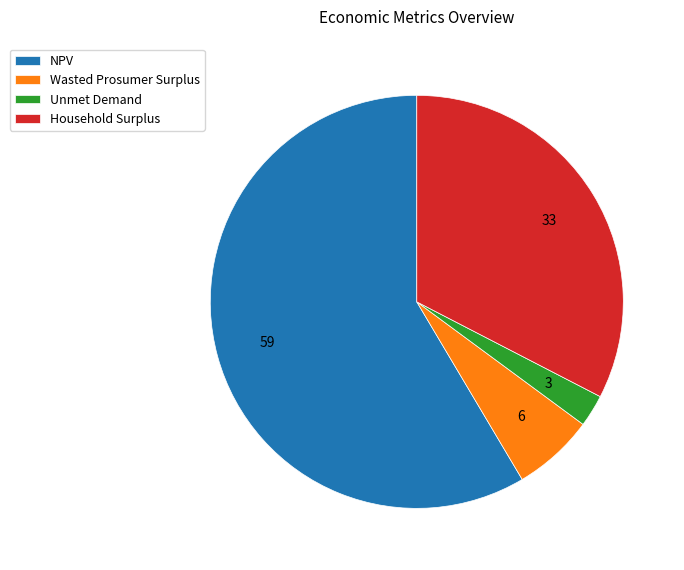

Combined, do Household Surplus and Unmet Demand account for over 50%?

No